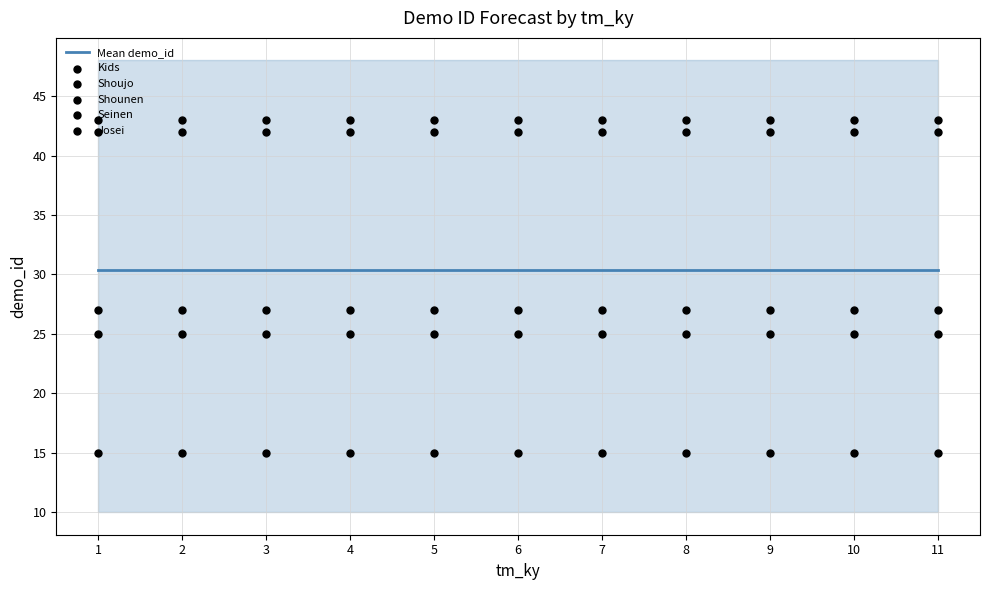

What is the total value across all series at 3?

182.4